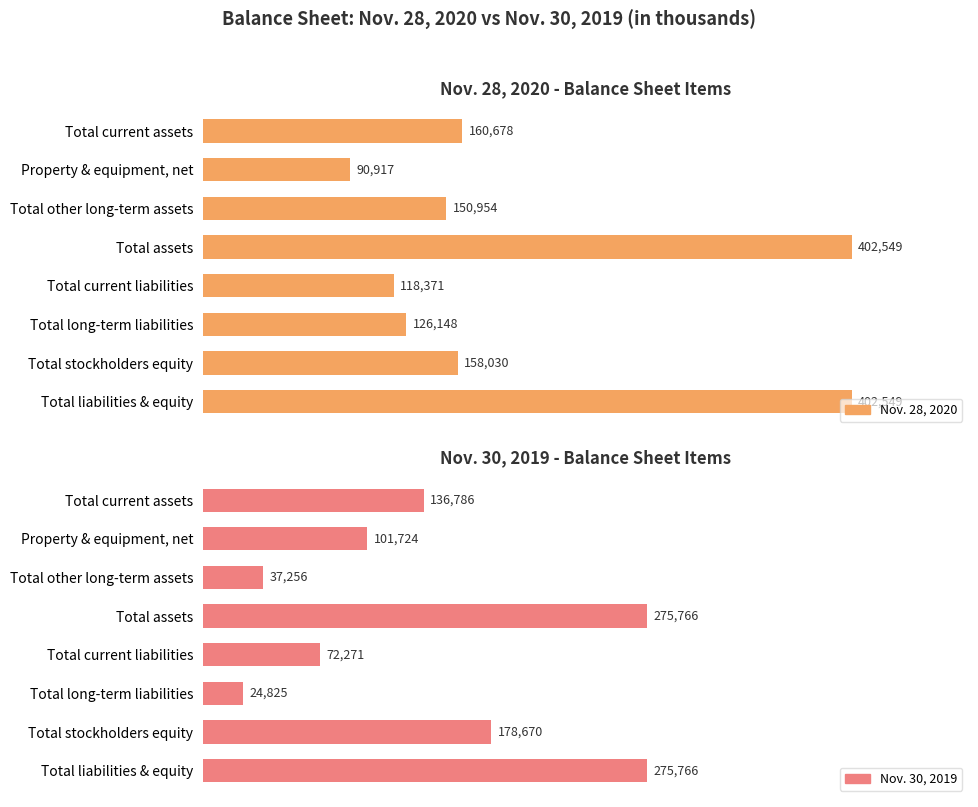

The Nov. 30, 2019 series shows 61700 at 7. True or false?

False